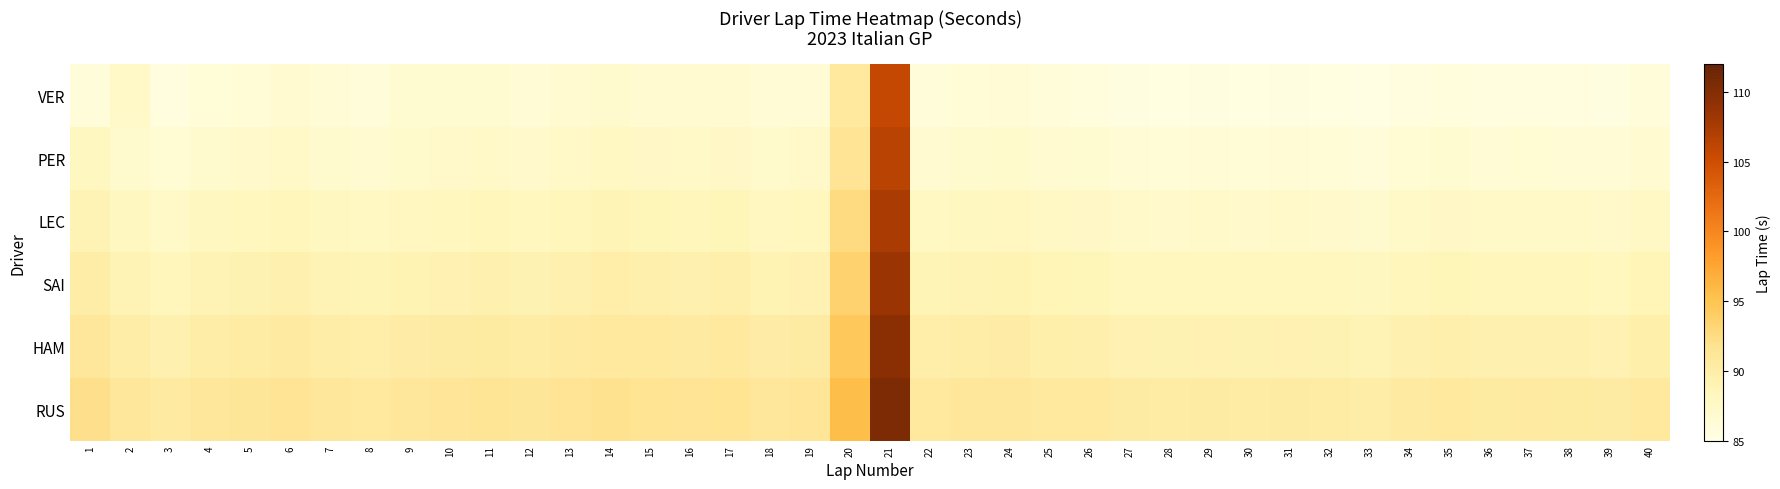

List the series in order of their overall mean, lowest first.

VER, PER, LEC, SAI, HAM, RUS